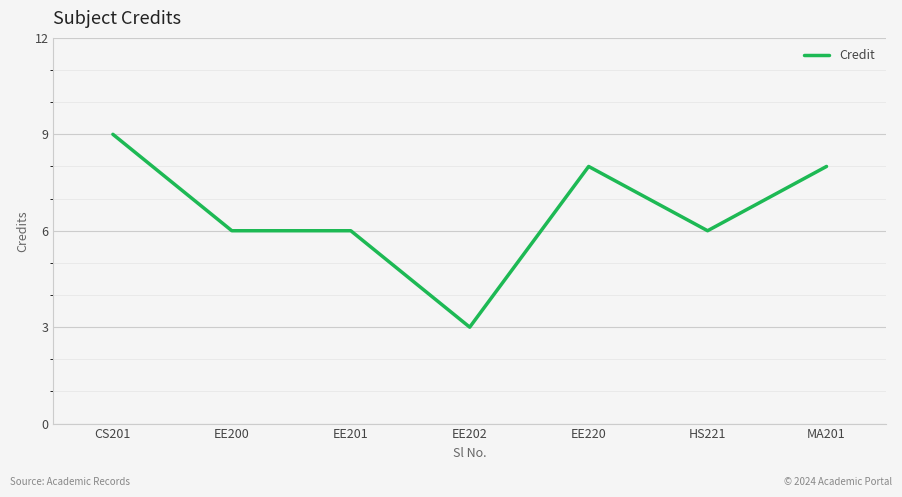

What is the difference between the maximum and minimum values?

6